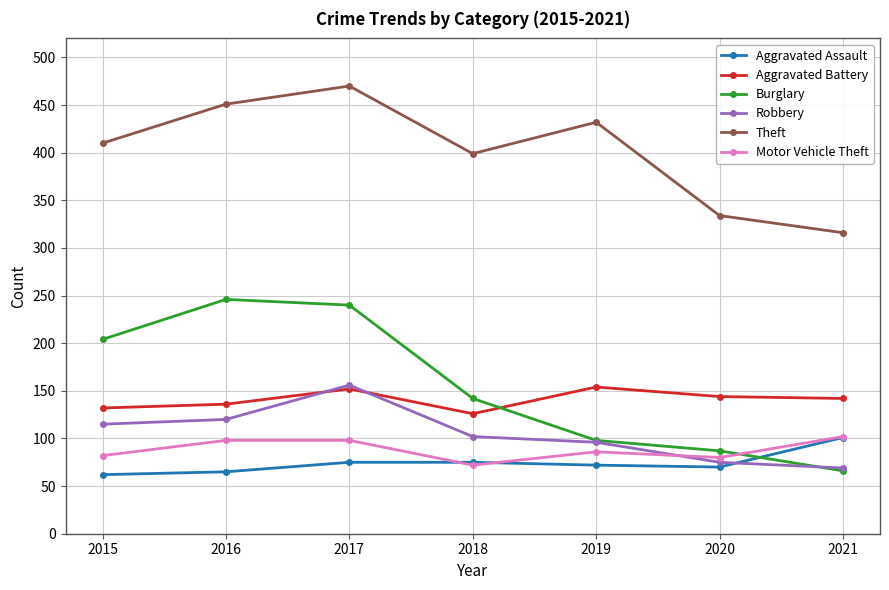

Which series changed the most between 2015 and 2016?

Burglary